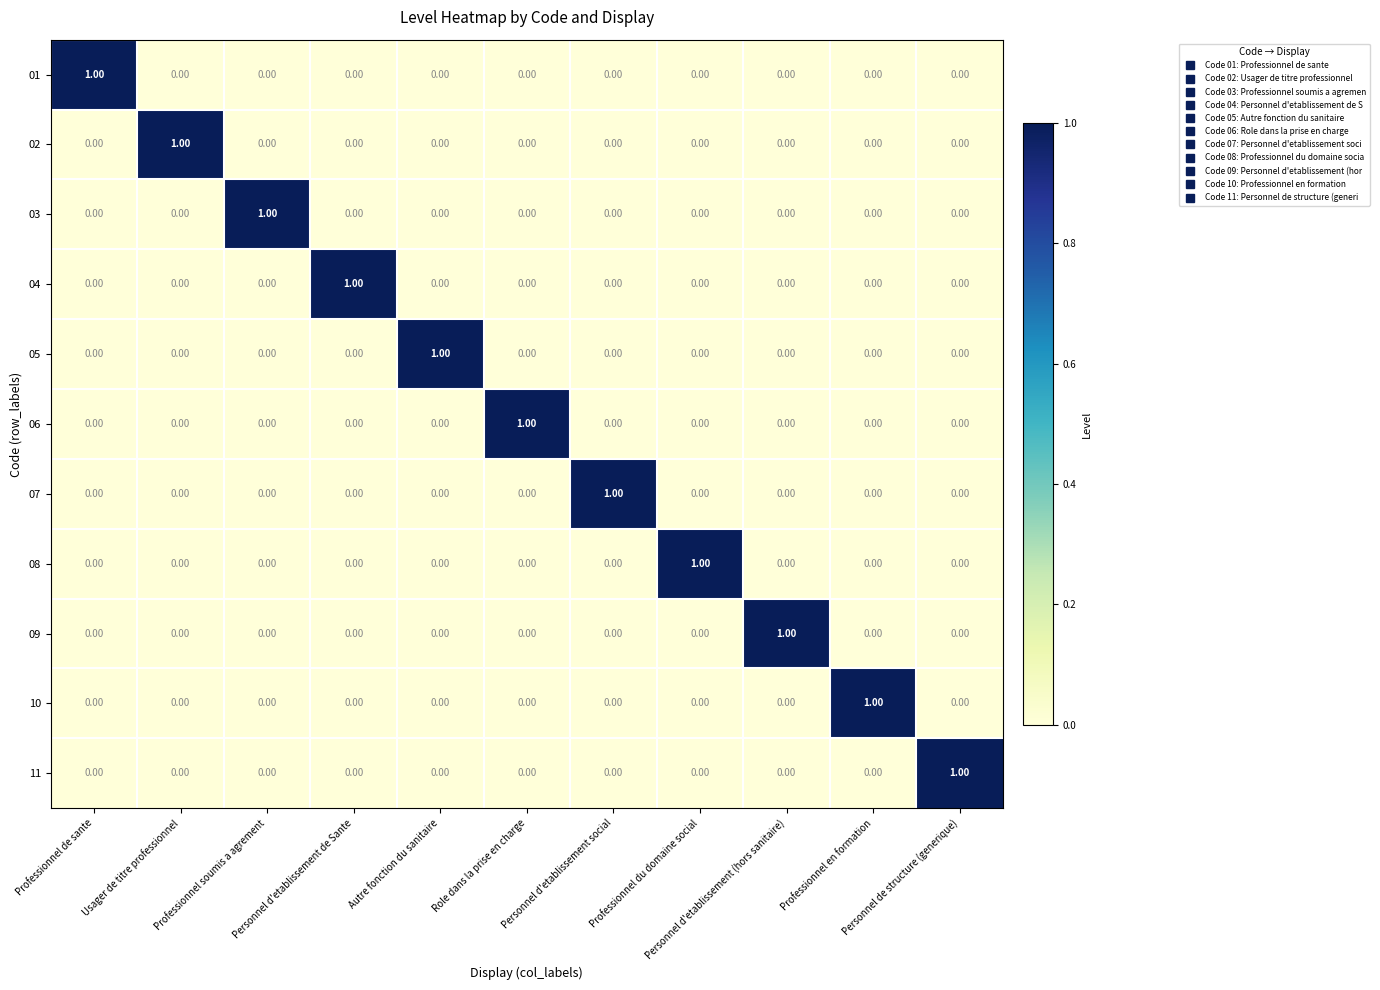

At how many categories does at least one series exceed 0?

11